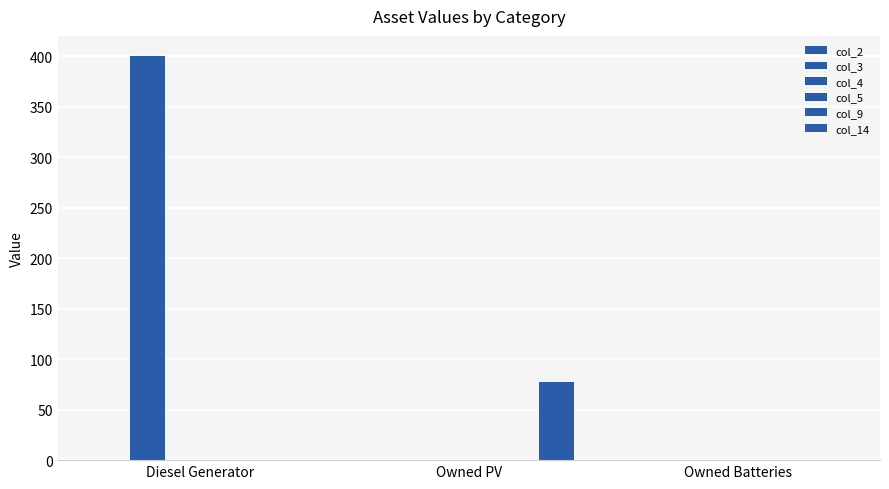

Is the value of col_4 at Owned PV greater than the value of col_3 at Owned PV?

No